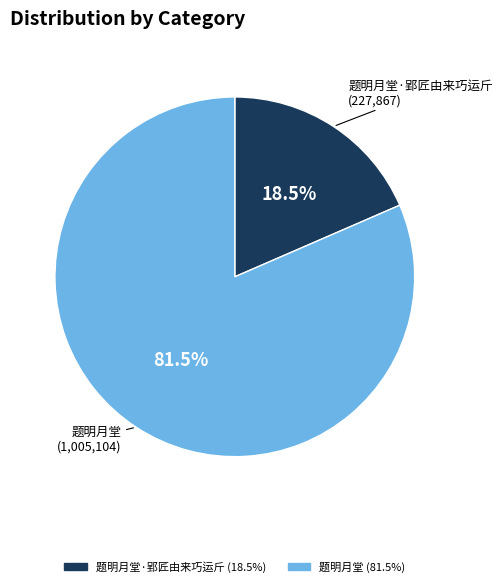

Does any single category account for the majority?

Yes